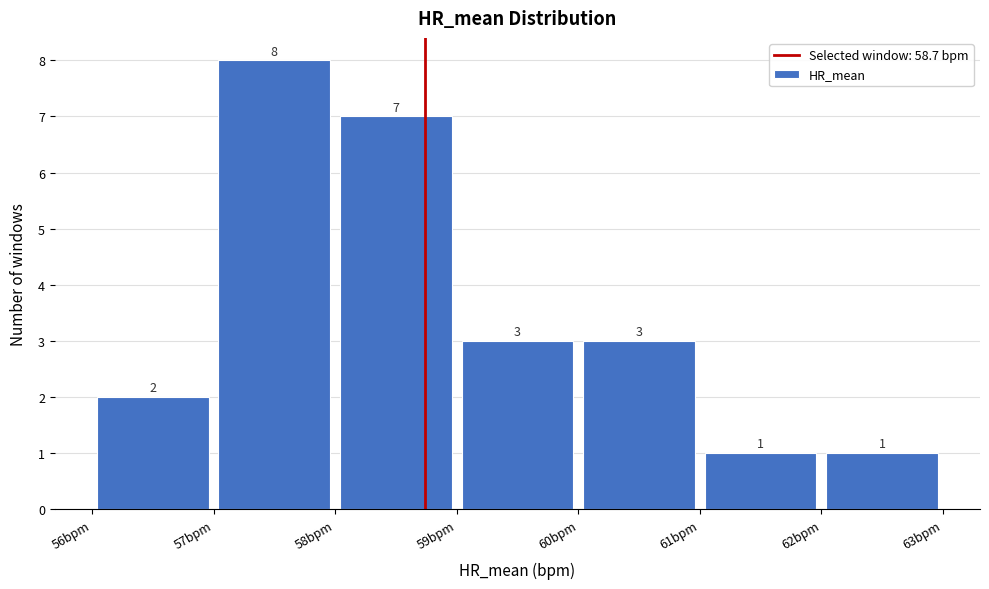

Reading left to right, list every bar in this chart as the range it spans on the x-axis followed by its height.

56 to 57: 2
57 to 58: 8
58 to 59: 7
59 to 60: 3
60 to 61: 3
61 to 62: 1
62 to 63: 1